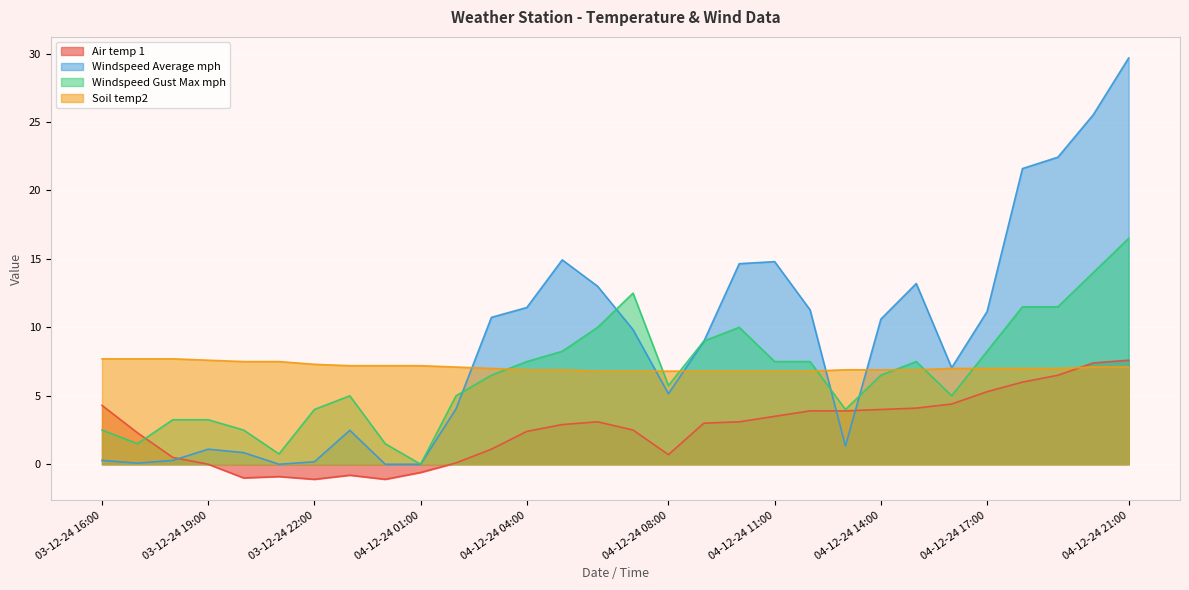

At which label does Soil temp2 reach its peak?

03-12-24 16:00